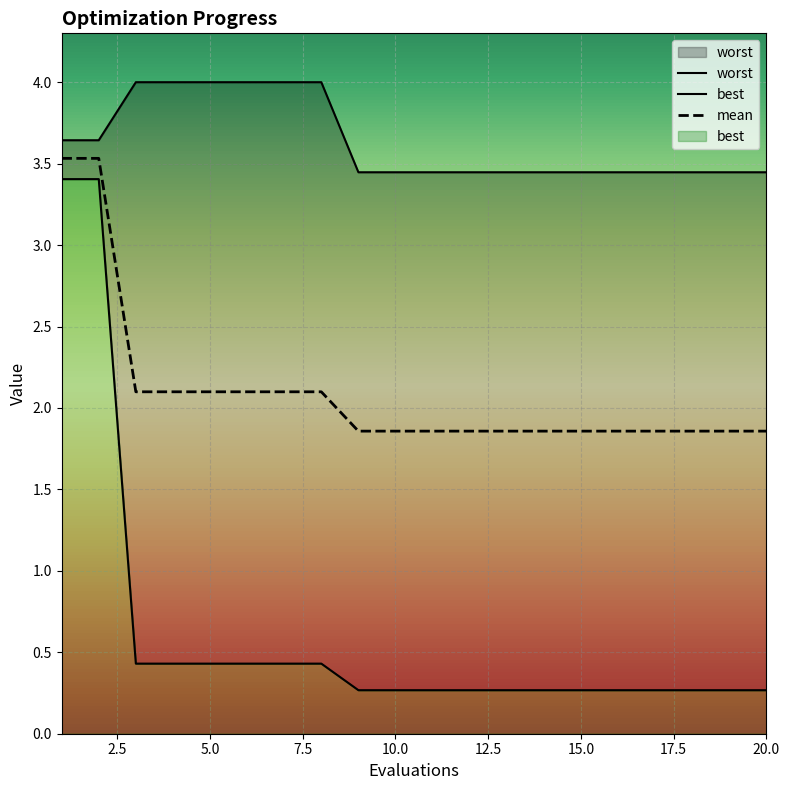

What are all the series names shown in the legend?

worst, best, mean